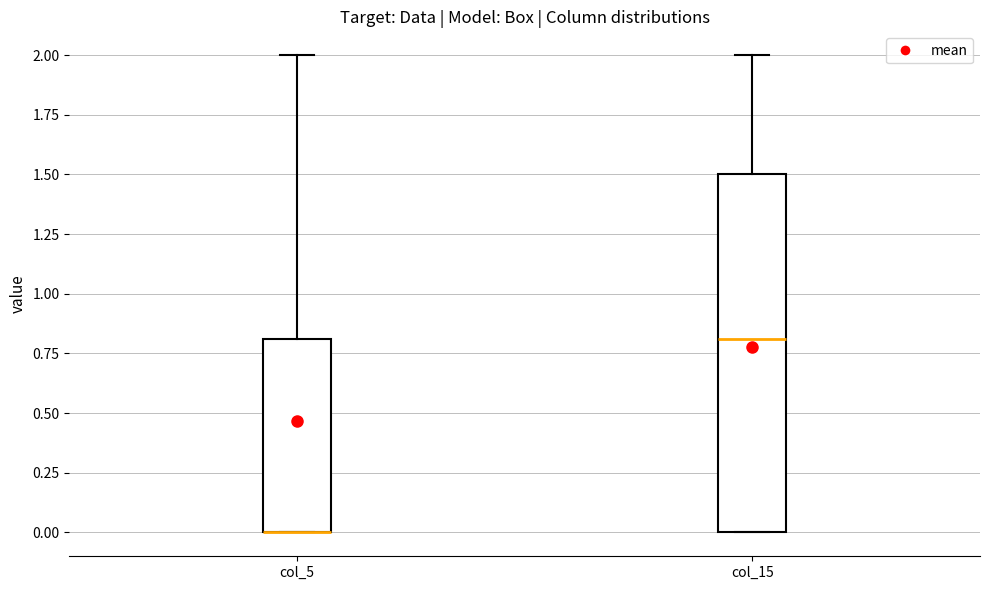

Reading left to right, read every box against the y-axis: the position of its median line, the range the box covers, and the ends of its whiskers. The values are not printed on the chart, so give them approximately, as read against the axis.

col_5: median 0.0 (drawn on the box's lower edge), box 0.0 to 0.8, whiskers 0.0 to 2.0
col_15: median 0.8, box 0.0 to 1.5, whiskers 0.0 to 2.0